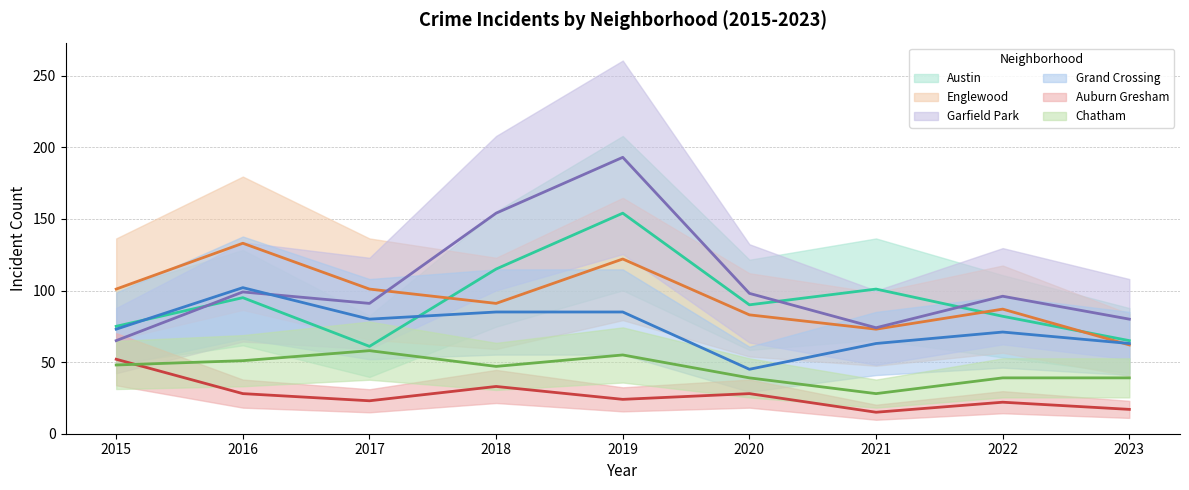

Reading left to right, what are all the values shown in this chart?

Austin: 2015=75	2016=95	2017=61	2018=115	2019=154	2020=90	2021=101	2022=82	2023=65
Englewood: 2015=101	2016=133	2017=101	2018=91	2019=122	2020=83	2021=73	2022=87	2023=62
Garfield Park: 2015=65	2016=99	2017=91	2018=154	2019=193	2020=98	2021=74	2022=96	2023=80
Grand Crossing: 2015=73	2016=102	2017=80	2018=85	2019=85	2020=45	2021=63	2022=71	2023=63
Auburn Gresham: 2015=52	2016=28	2017=23	2018=33	2019=24	2020=28	2021=15	2022=22	2023=17
Chatham: 2015=48	2016=51	2017=58	2018=47	2019=55	2020=39	2021=28	2022=39	2023=39